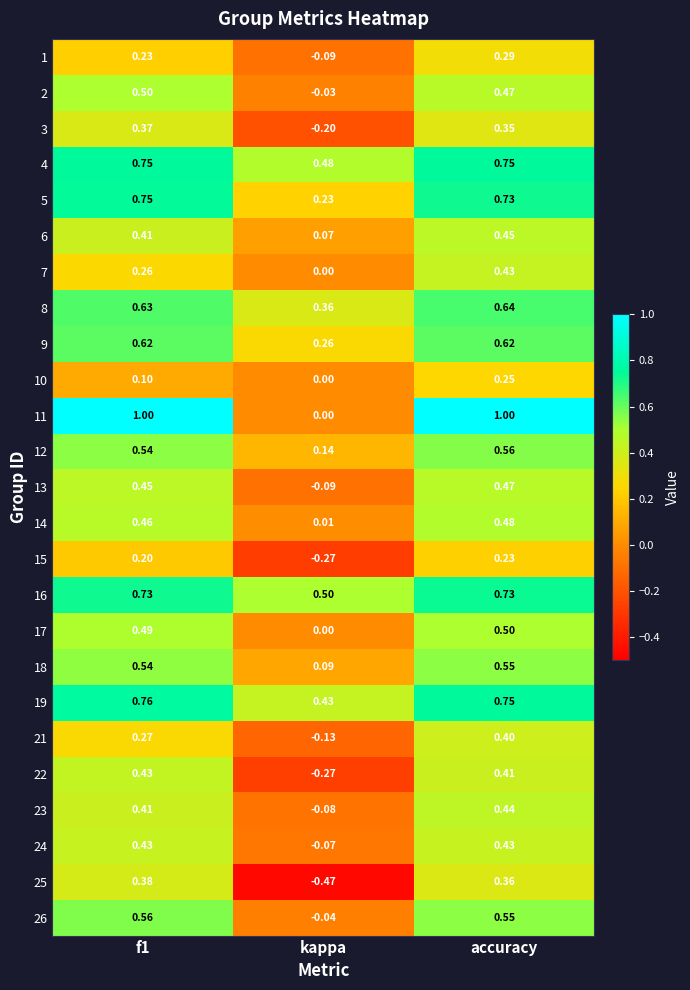

At which category is the sum across all series the highest?

accuracy